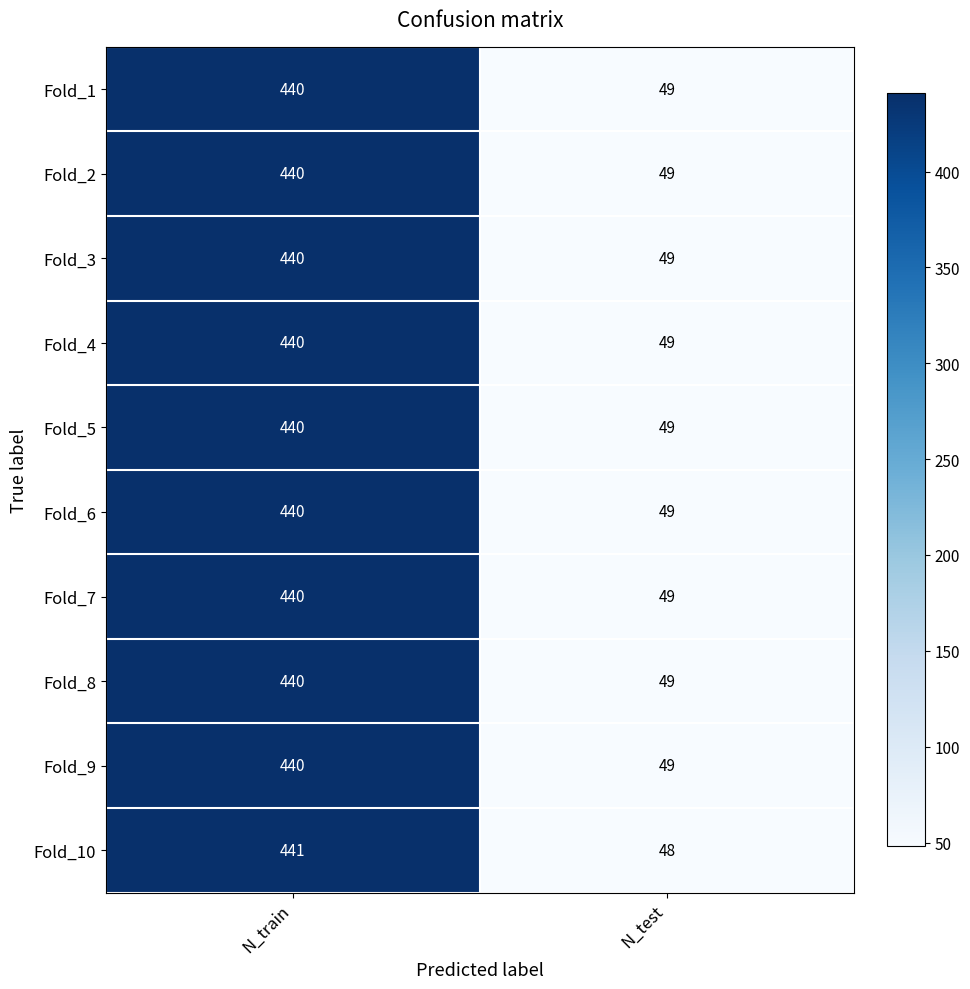

What is the difference between the maximum and minimum values in the Fold_6 series?

391